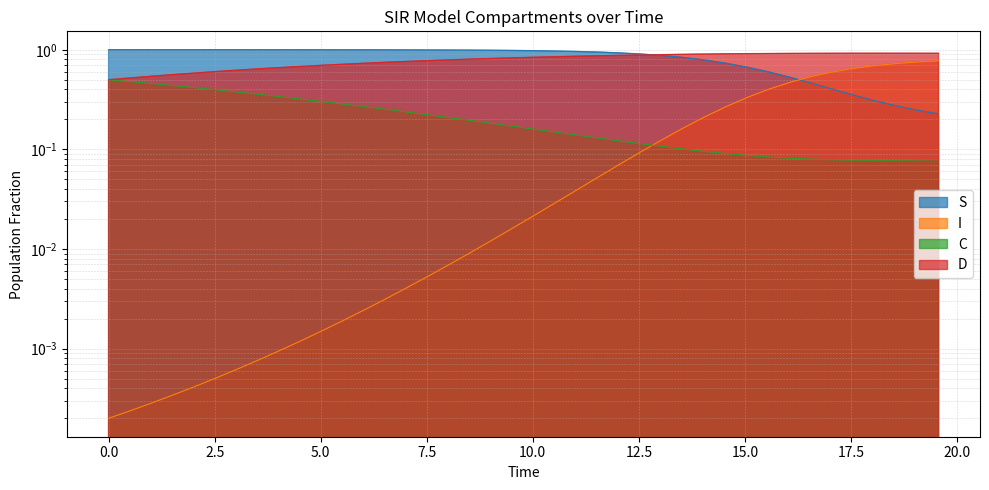

List the series in order of their peak value, lowest first.

C, I, D, S